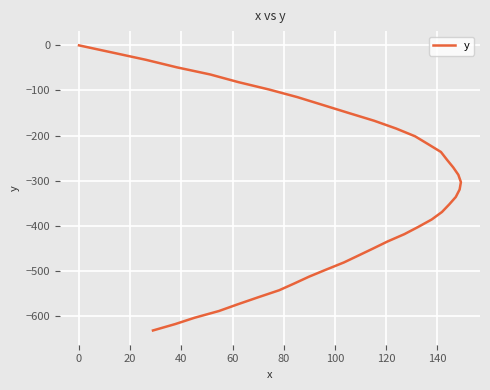

What is the value of the 29th point from the left?

-402.8